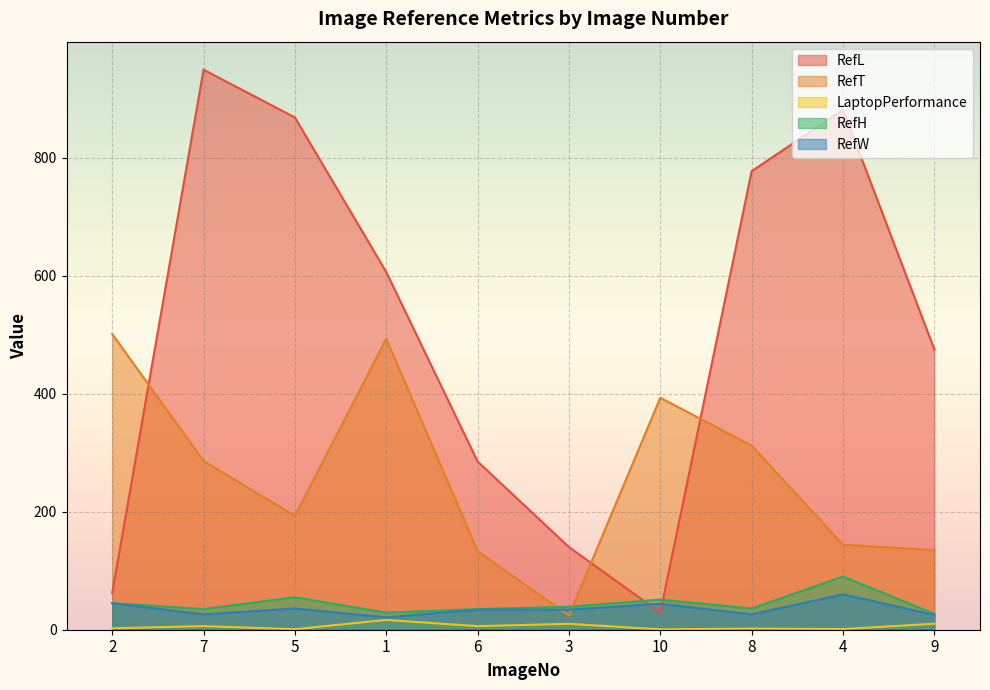

At how many categories does at least one series exceed 716?

4